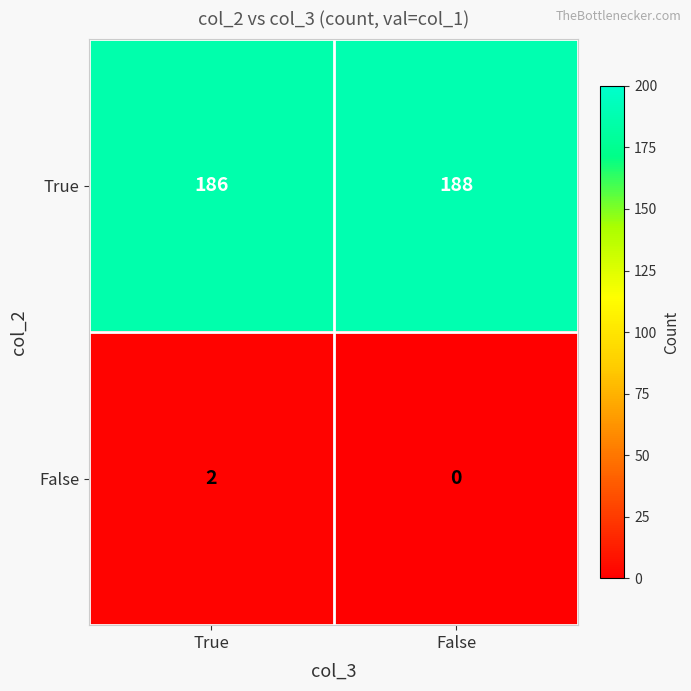

Which category has the lowest value across all series?

False